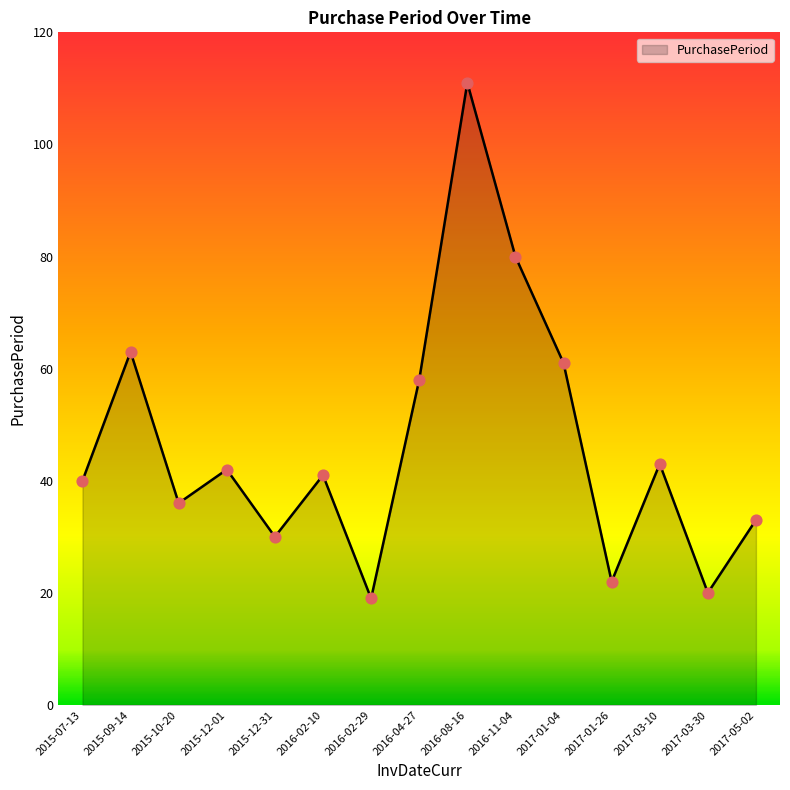

What is the change in value from 2016-02-10 to 2017-03-30?

-21